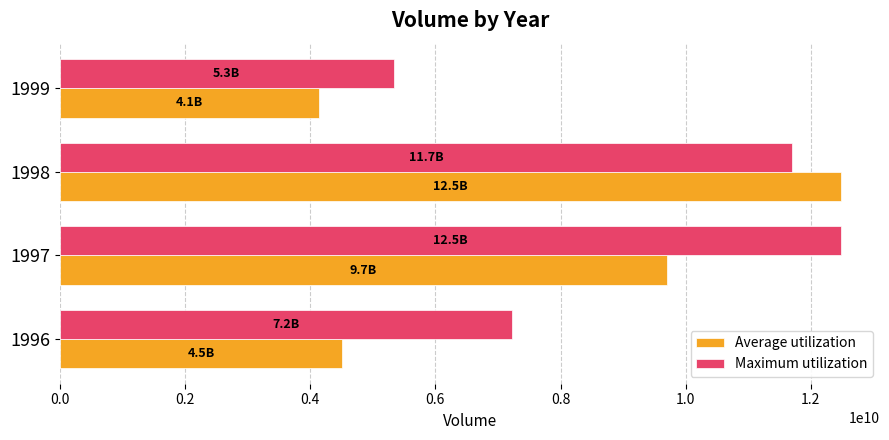

Which series has the widest spread of values?

Average utilization